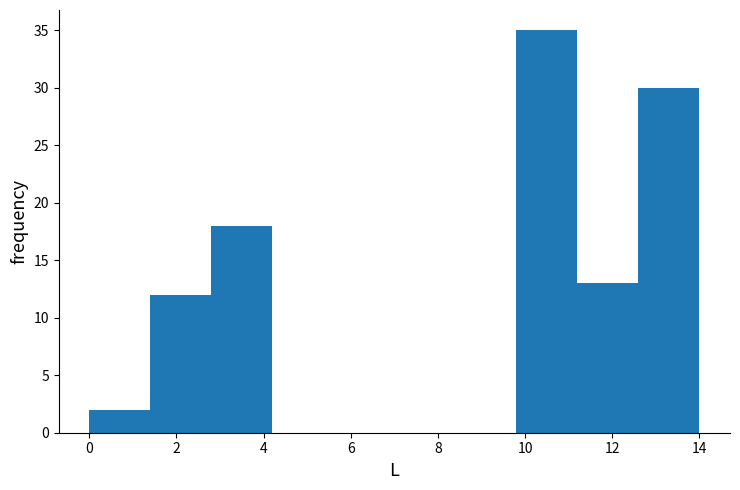

Reading left to right, list every bar in this chart as the range it spans on the x-axis followed by its height. The values are not printed on the chart, so give them approximately, as read against the axis.

0.0 to 1.4: 2
1.4 to 2.8: 12
2.8 to 4.2: 18
4.2 to 5.6: 0
5.6 to 7.0: 0
7.0 to 8.4: 0
8.4 to 9.8: 0
9.8 to 11.2: 35
11.2 to 12.6: 13
12.6 to 14.0: 30